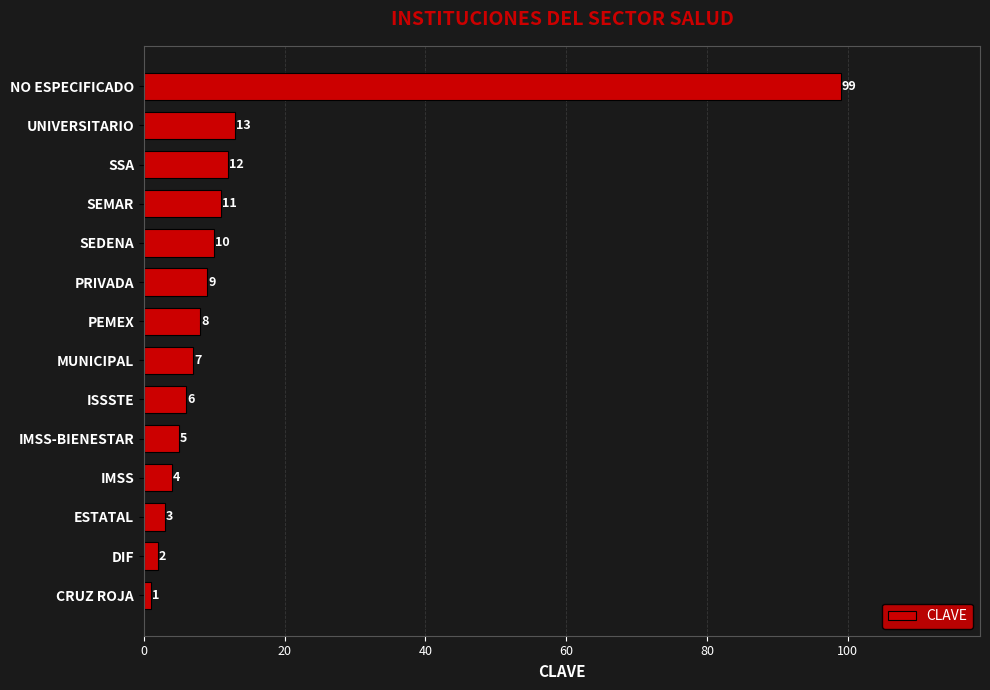

Which has a higher value, MUNICIPAL or IMSS-BIENESTAR?

MUNICIPAL